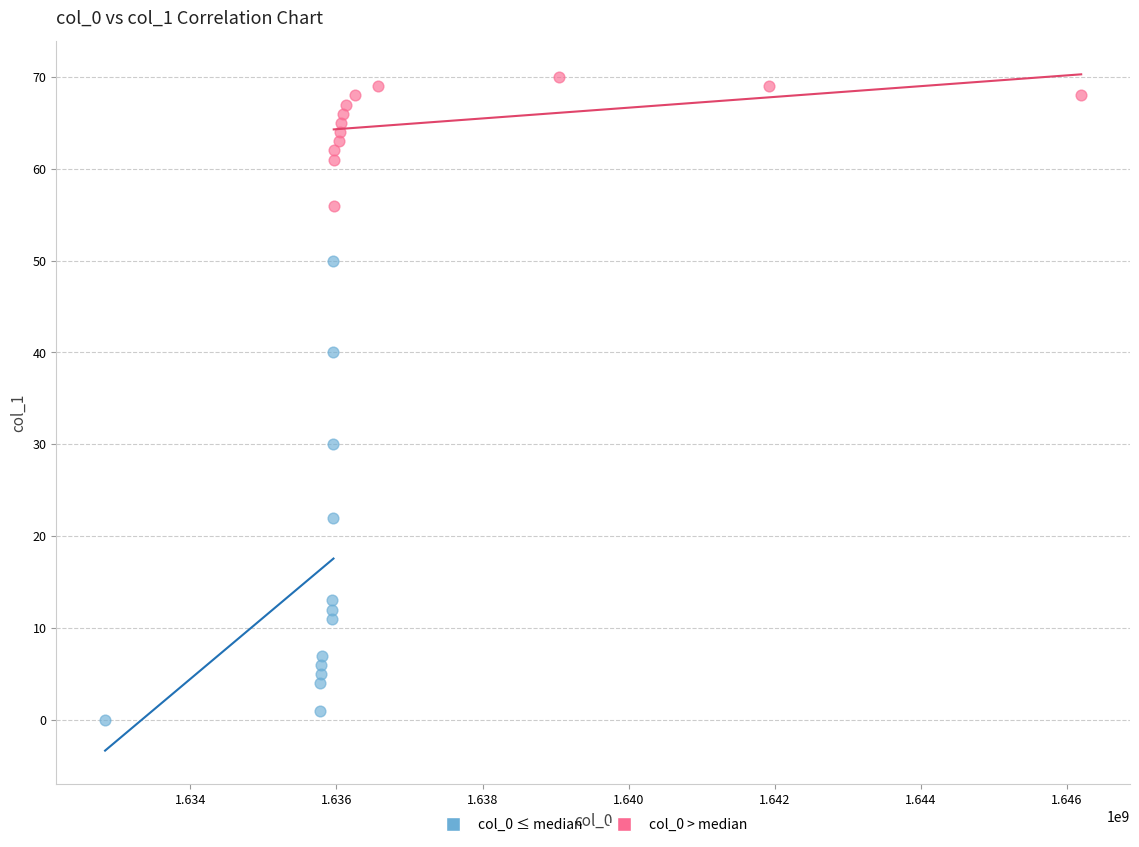

Which series reaches the maximum Y coordinate?

col_0 > median